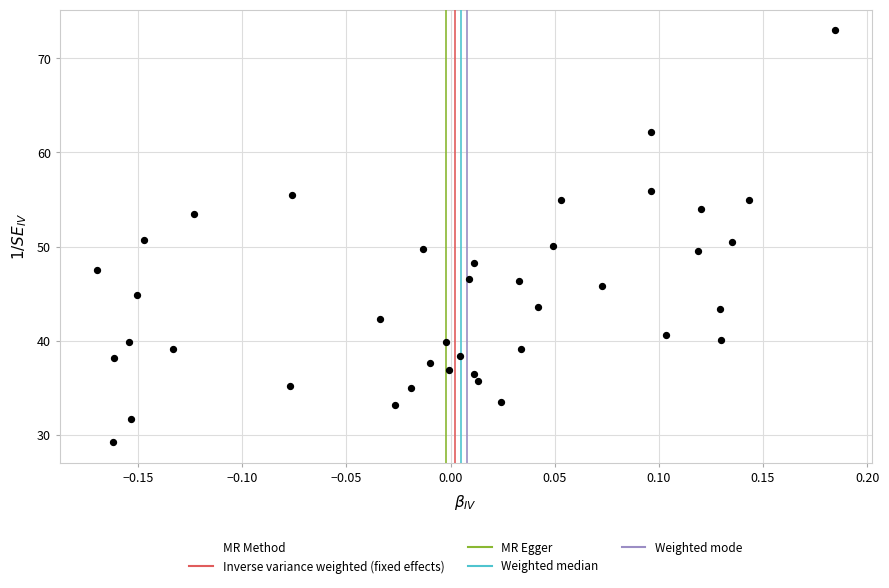

What is the range of Y values (max minus min)?

43.8